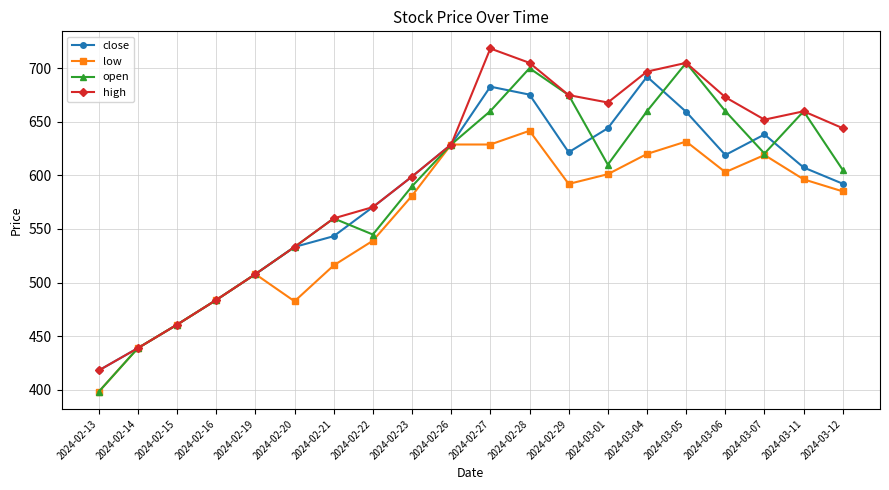

Where is the first local minimum for open?

2024-02-22